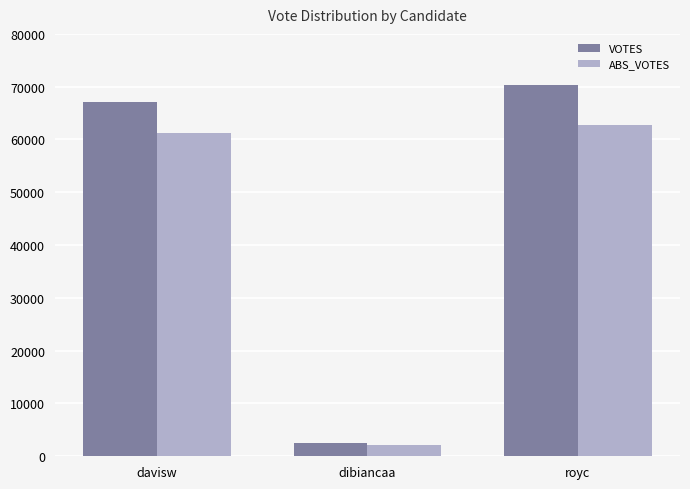

Which series has the widest spread of values?

VOTES